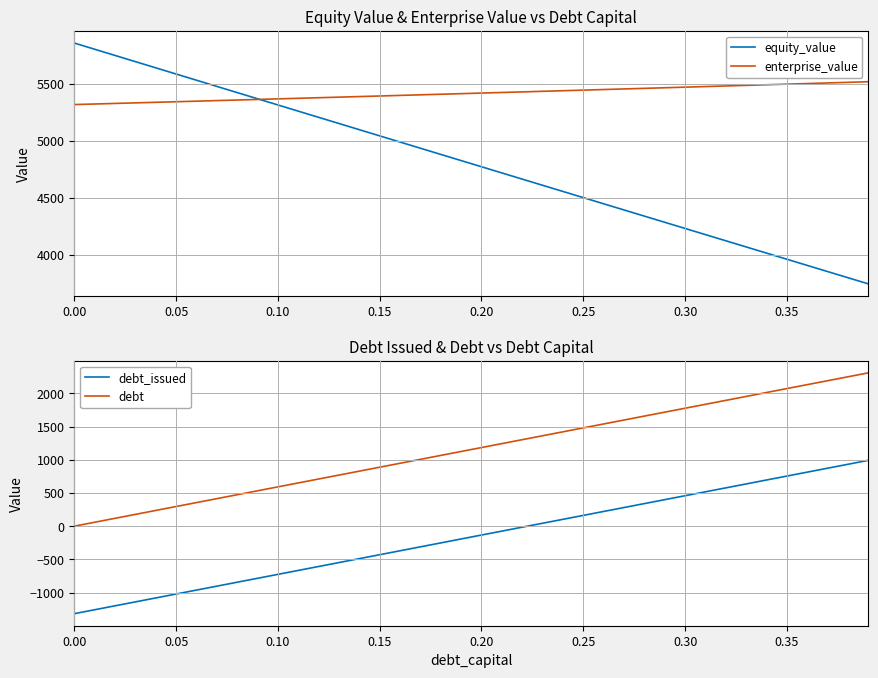

How many lines are shown in the chart?

4